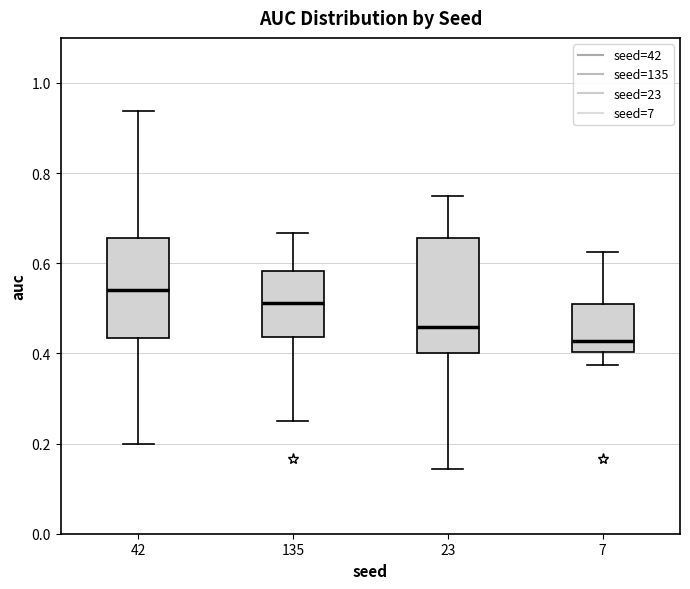

Reading left to right, transcribe this box plot: for each box, give where its median line is, the range the box spans, and where its two whiskers end, as read against the y-axis. The values are not printed on the chart, so give them approximately, as read against the axis.

42: median 0.54, box 0.44 to 0.66, whiskers 0.20 to 0.94
135: median 0.52, box 0.44 to 0.58, whiskers 0.26 to 0.66
23: median 0.46, box 0.40 to 0.66, whiskers 0.14 to 0.76
7: median 0.42, box 0.40 to 0.52, whiskers 0.38 to 0.62